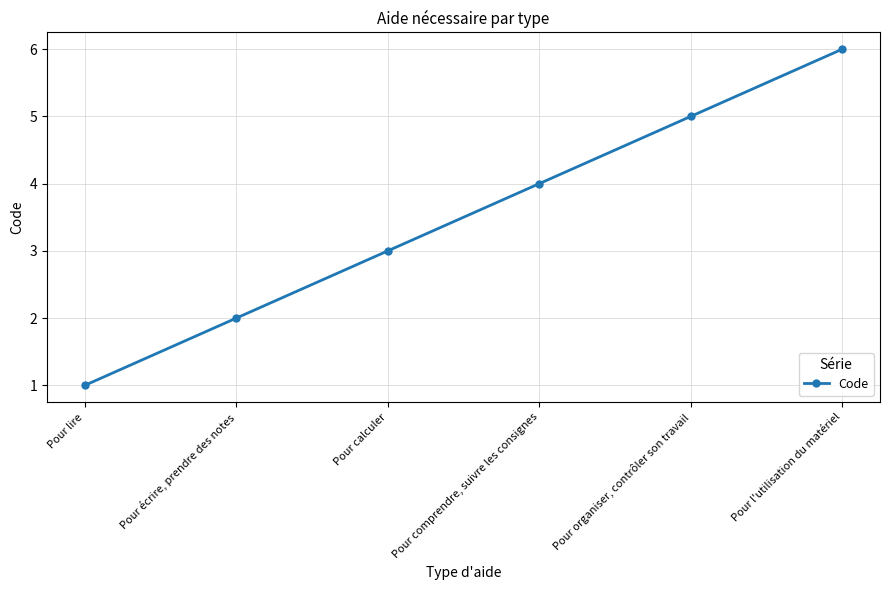

Count the number of data series in this chart.

1